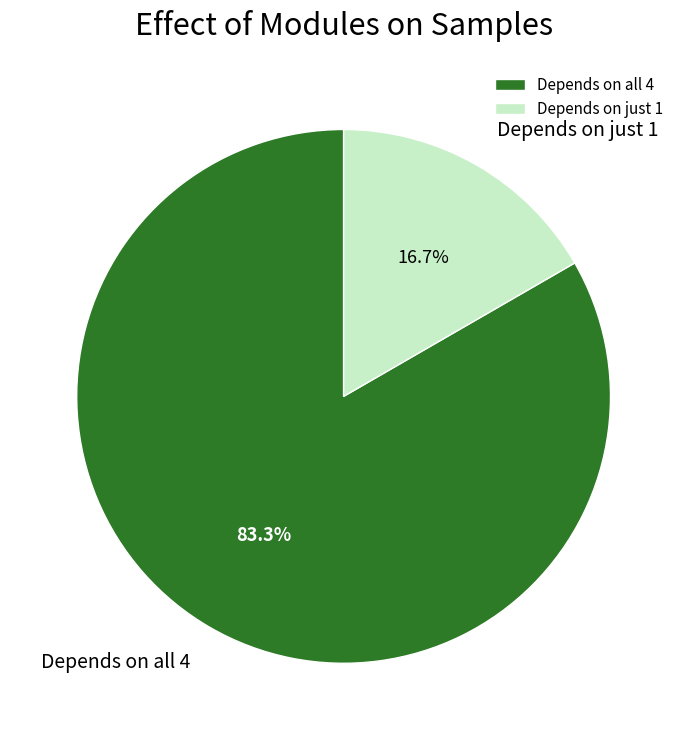

Rank the categories by value from highest to lowest.

Depends on all 4, Depends on just 1